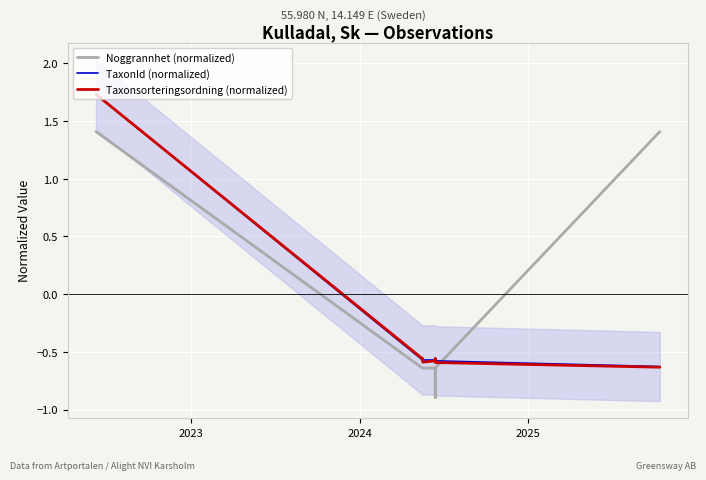

True or false: Noggrannhet (normalized) has more than 0 interior local peaks.

False